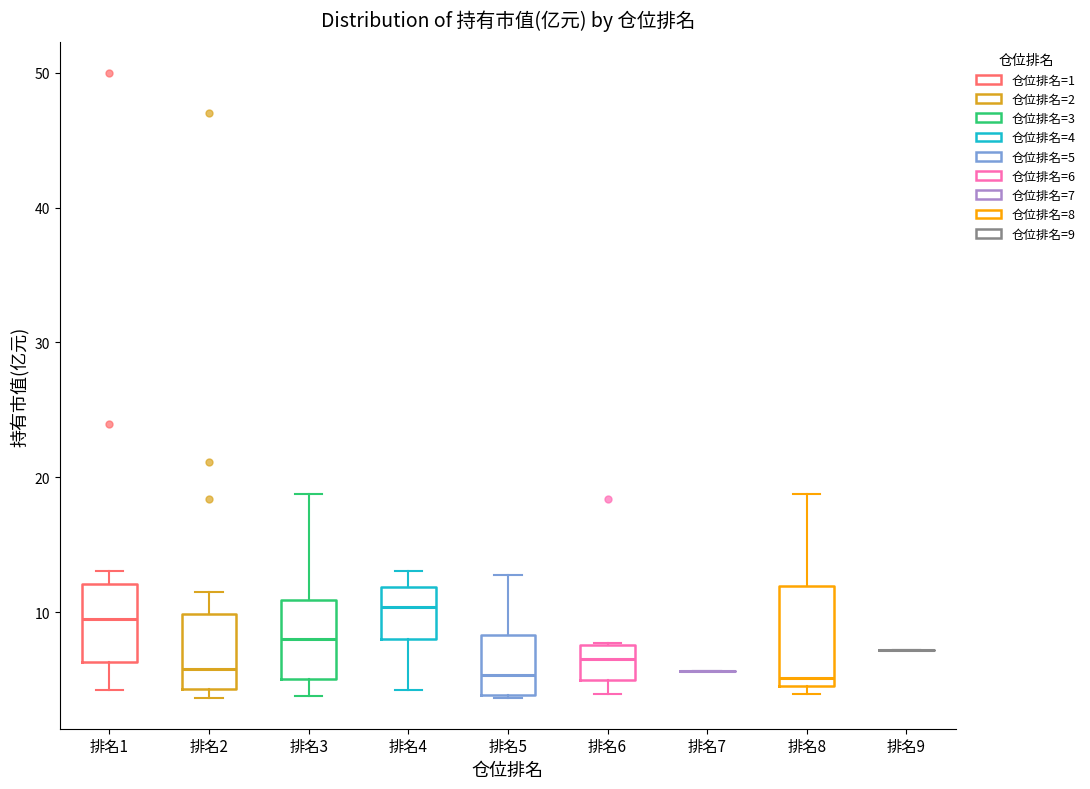

Reading left to right, transcribe this box plot: for each box, give where its median line is, the range the box spans, and where its two whiskers end, as read against the y-axis. The values are not printed on the chart, so give them approximately, as read against the axis.

排名1: median 10, box 6 to 12, whiskers 4 to 13
排名2: median 6, box 4 to 10, whiskers 4 (just below the box's lower edge) to 12
排名3: median 8, box 5 to 11, whiskers 4 to 19
排名4: median 10, box 8 to 12, whiskers 4 to 13
排名5: median 5, box 4 to 8, whiskers 4 to 13
排名6: median 7, box 5 to 8, whiskers 4 to 8
排名7: box collapsed to a line at 6, whiskers 6 to 6
排名8: median 5 (just above the box's lower edge), box 5 to 12, whiskers 4 to 19
排名9: box collapsed to a line at 7, whiskers 7 to 7